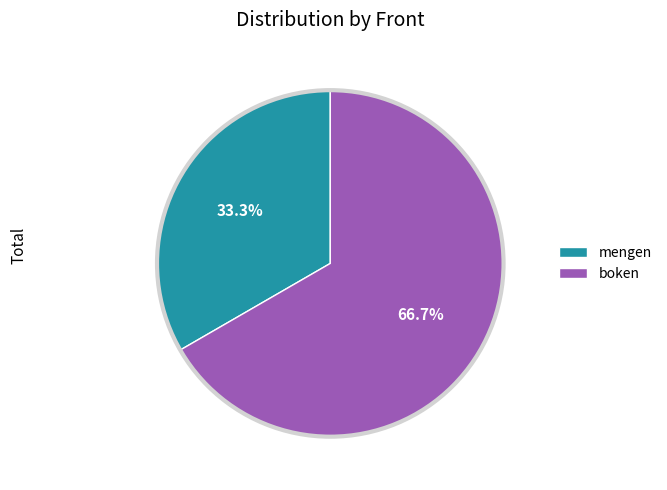

What percentage is NOT represented by mengen?

66.7%